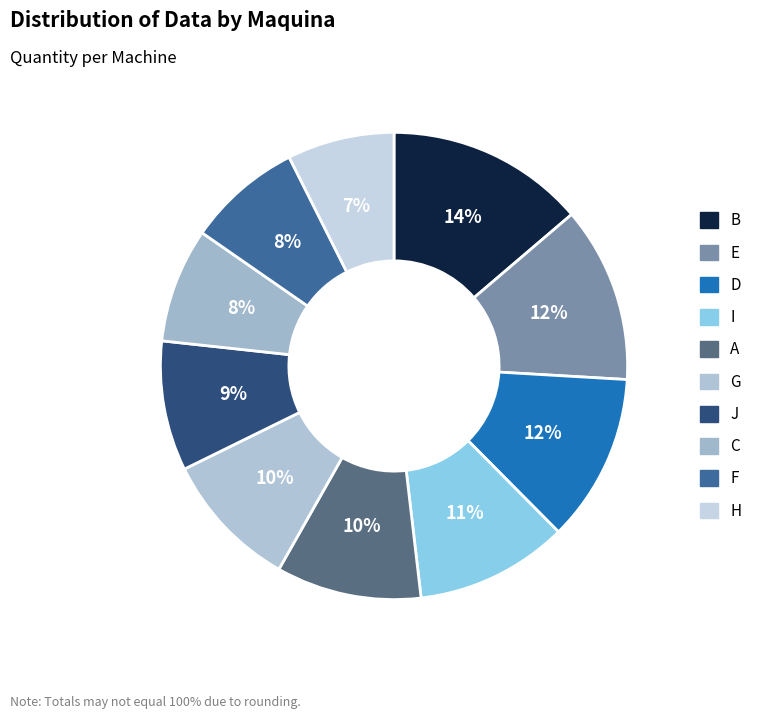

Count the number of slices in the pie.

10